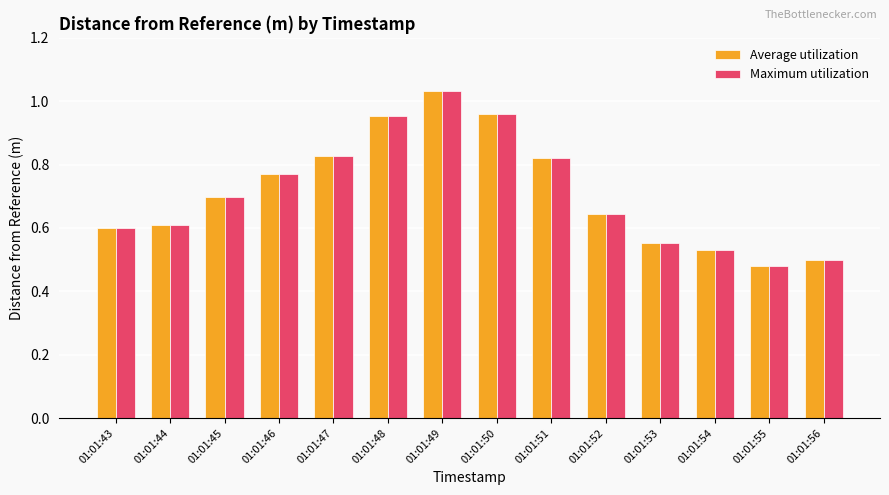

What is the total value across all series at 01:01:54?

1.1